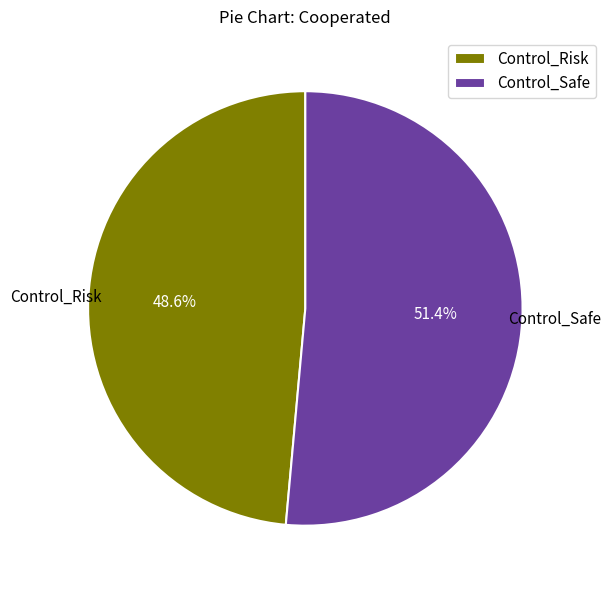

To the nearest percent, what is the combined percentage of Control_Safe and Control_Risk?

100%